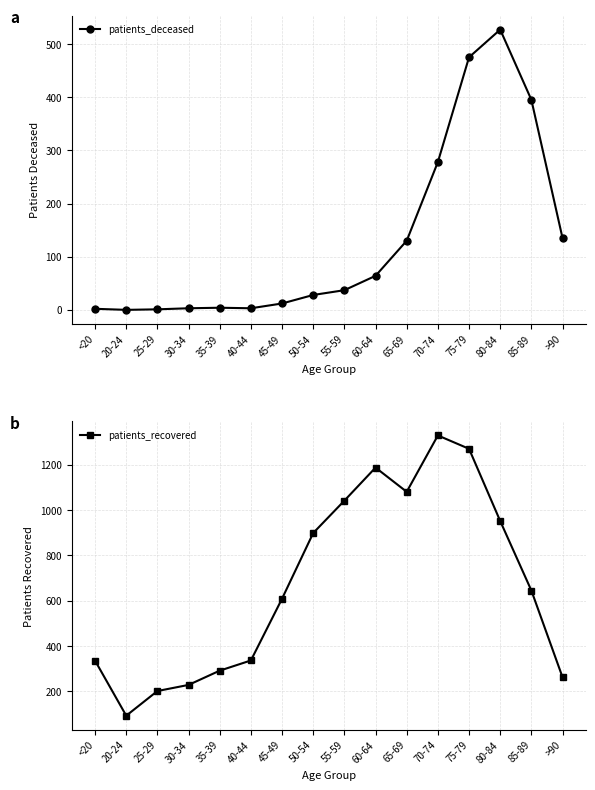

Which category has the highest value in the patients_recovered series?

70-74